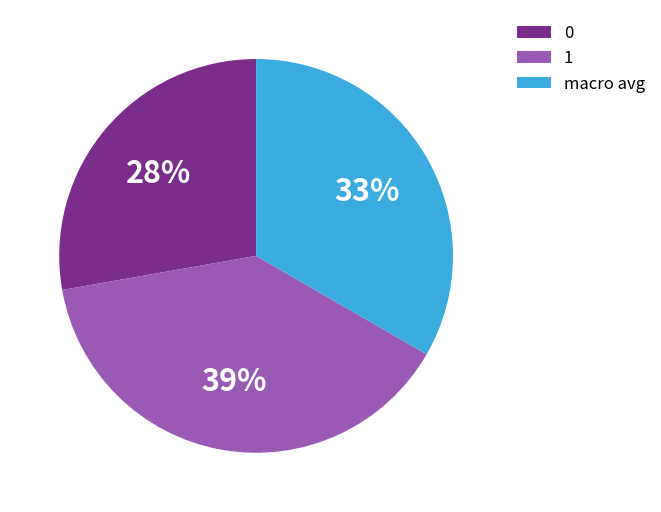

Is it true that 0 is 28% of the pie?

True